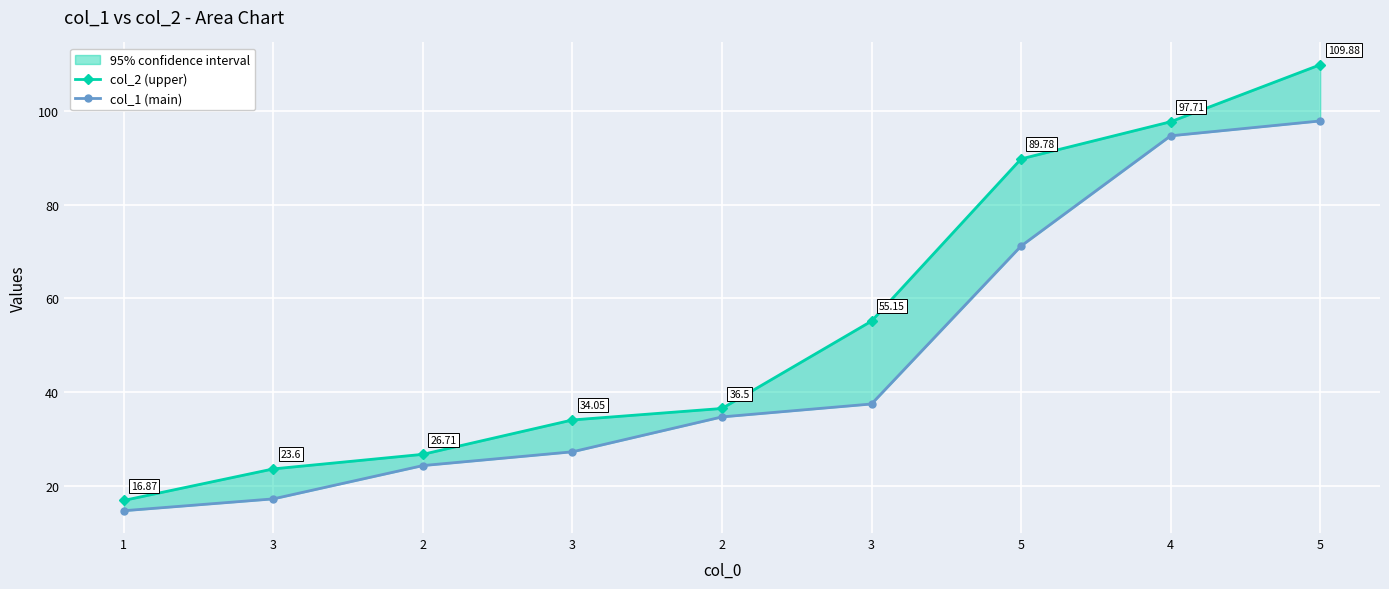

What is the minimum value for col_2 (upper)?

16.9